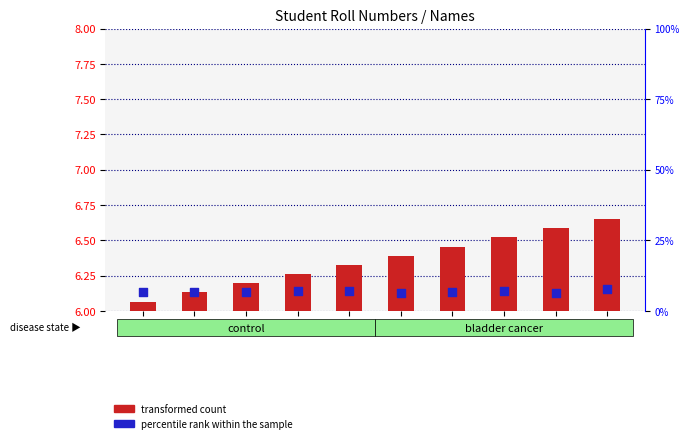

What are all the series names shown in the legend?

transformed count, percentile rank within the sample